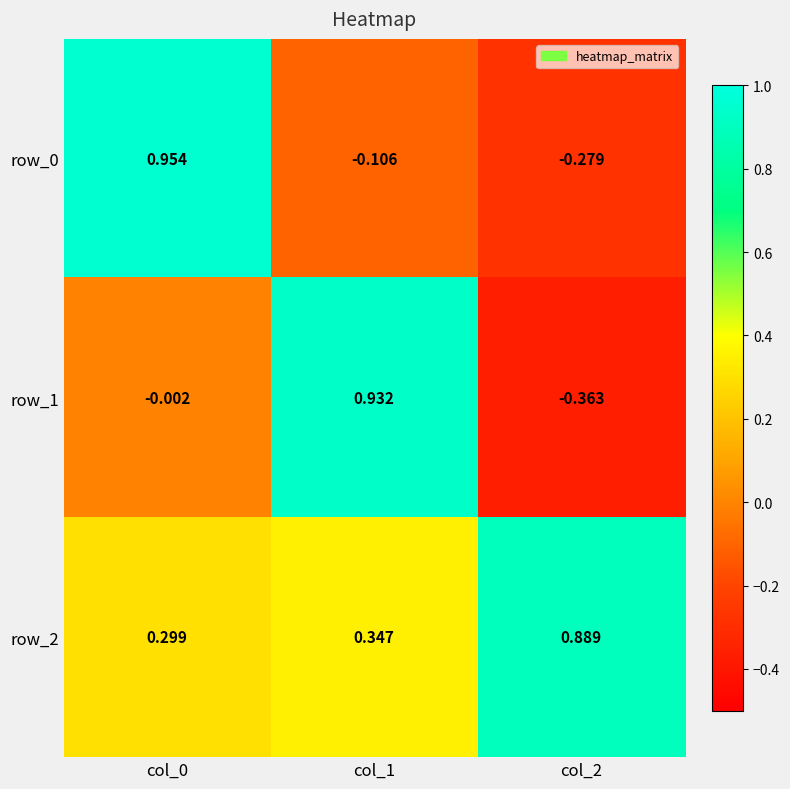

Is the value of row_0 at col_1 greater than the value of row_1 at col_0?

No